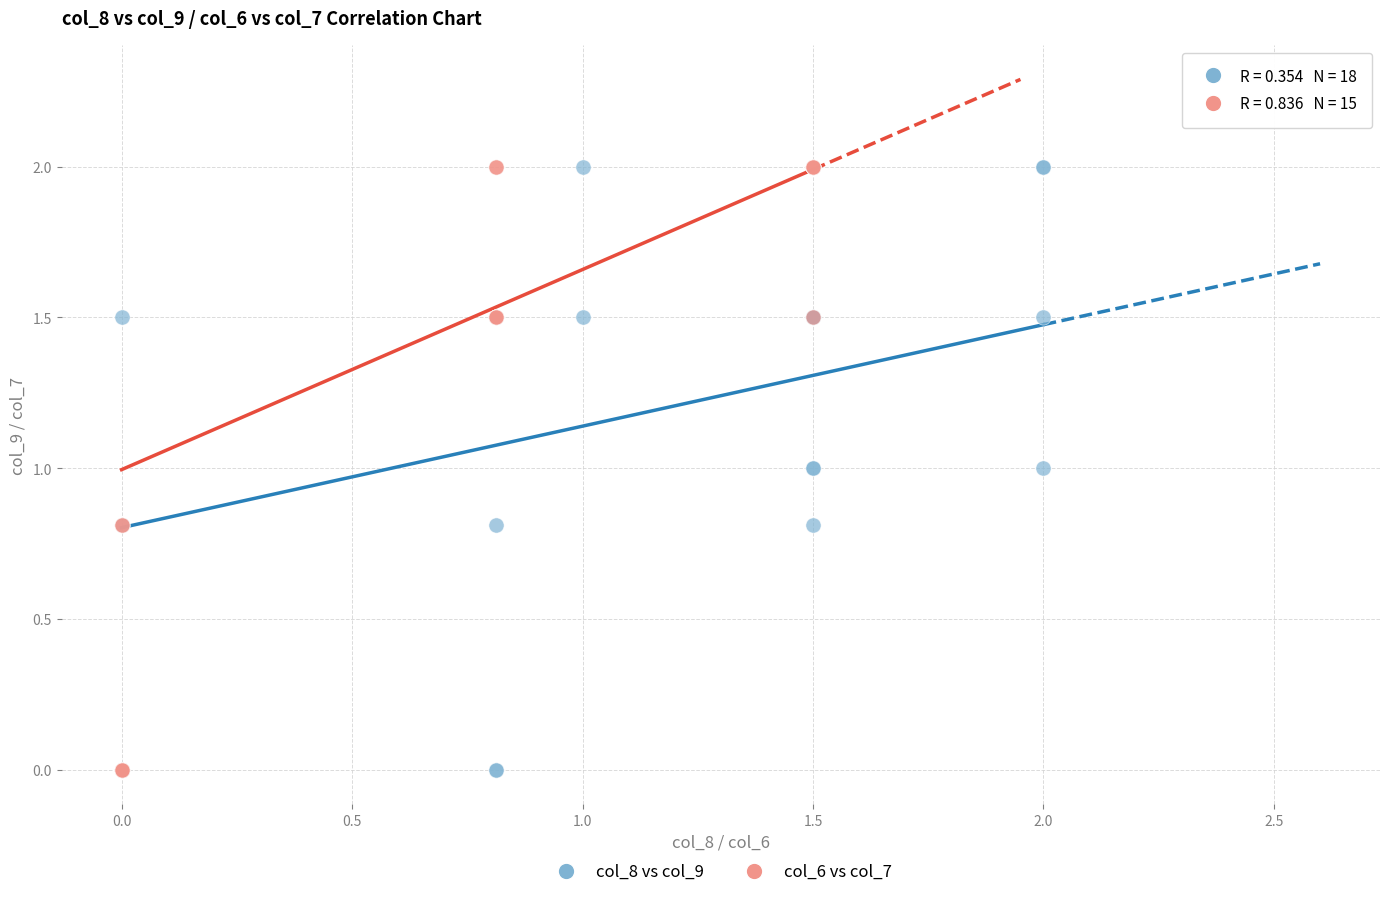

What are all the series names shown in the legend?

col_8 vs col_9, col_6 vs col_7